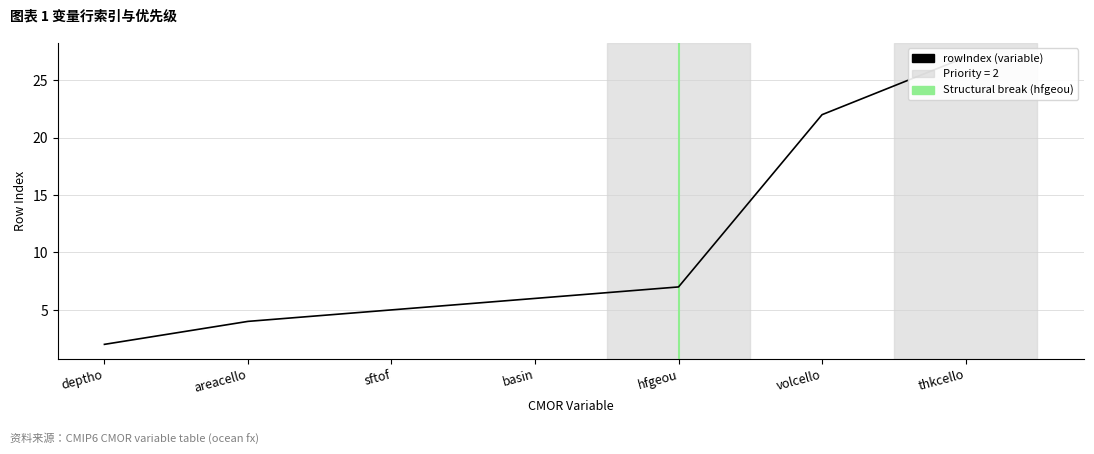

Where is the data nearest to the value 14?

hfgeou